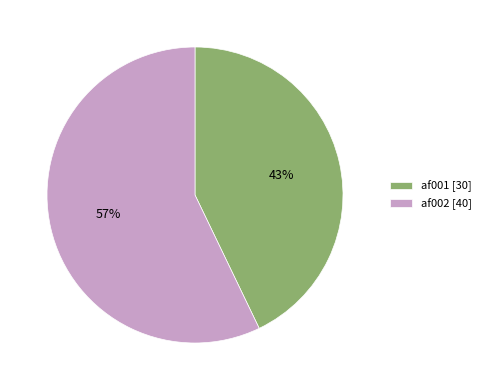

Is the sum of af001 [30] and af002 [40] greater than half?

Yes